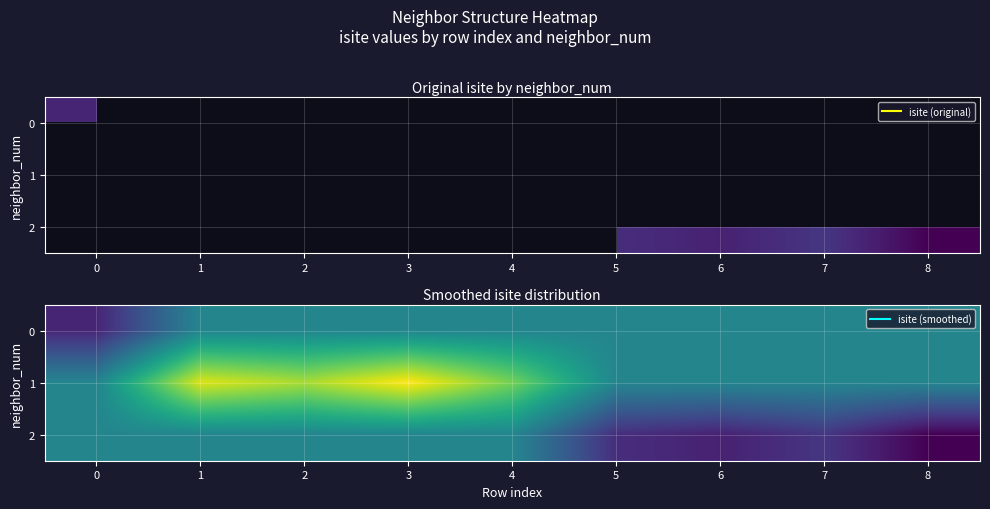

What value does the 2 series have at 2?

53.6